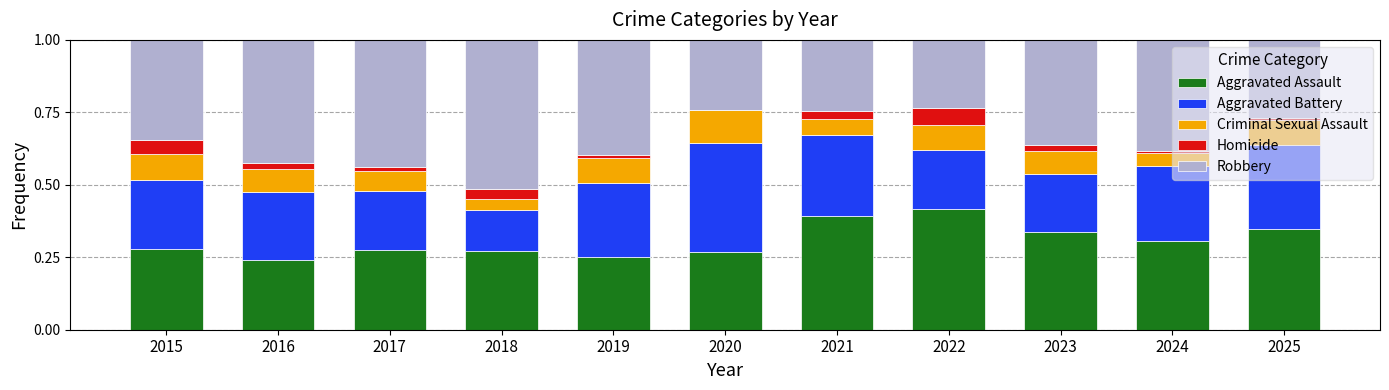

What is the total value across all series at 2020?

1.0